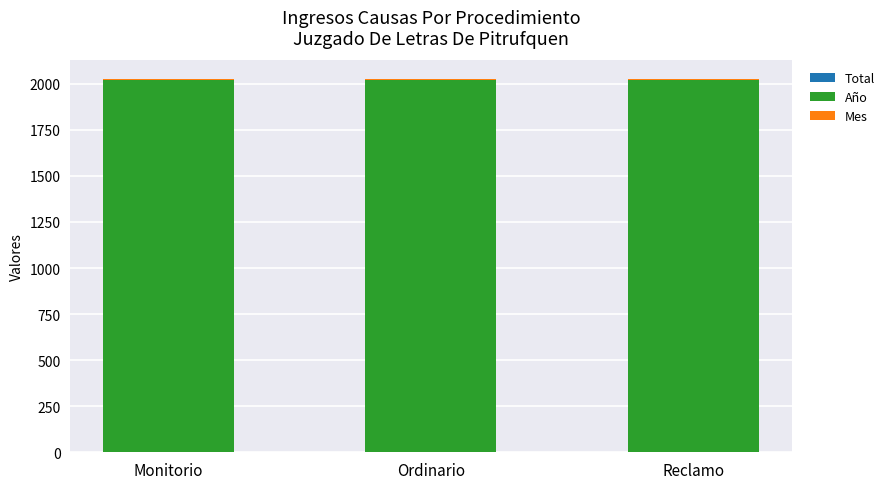

Are the bars horizontal?

No